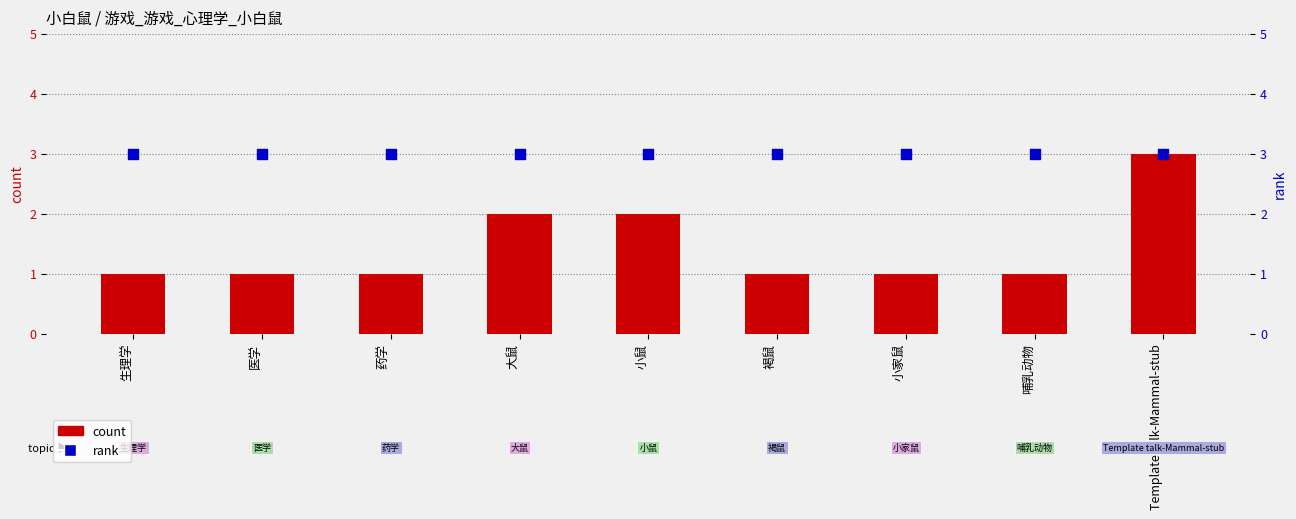

Which series contains the lowest Y value?

count